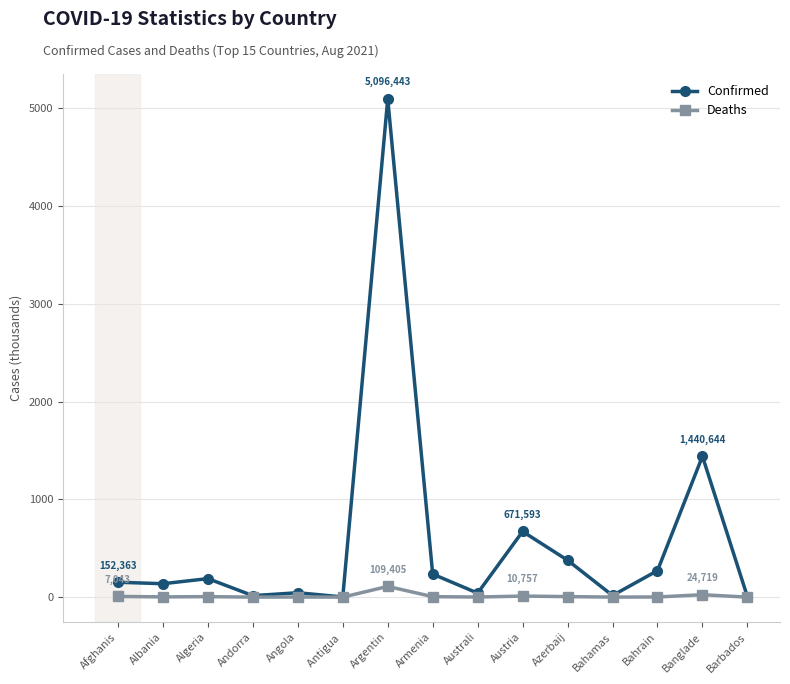

True or false: Confirmed has a value of 671.6 at Austria.

True